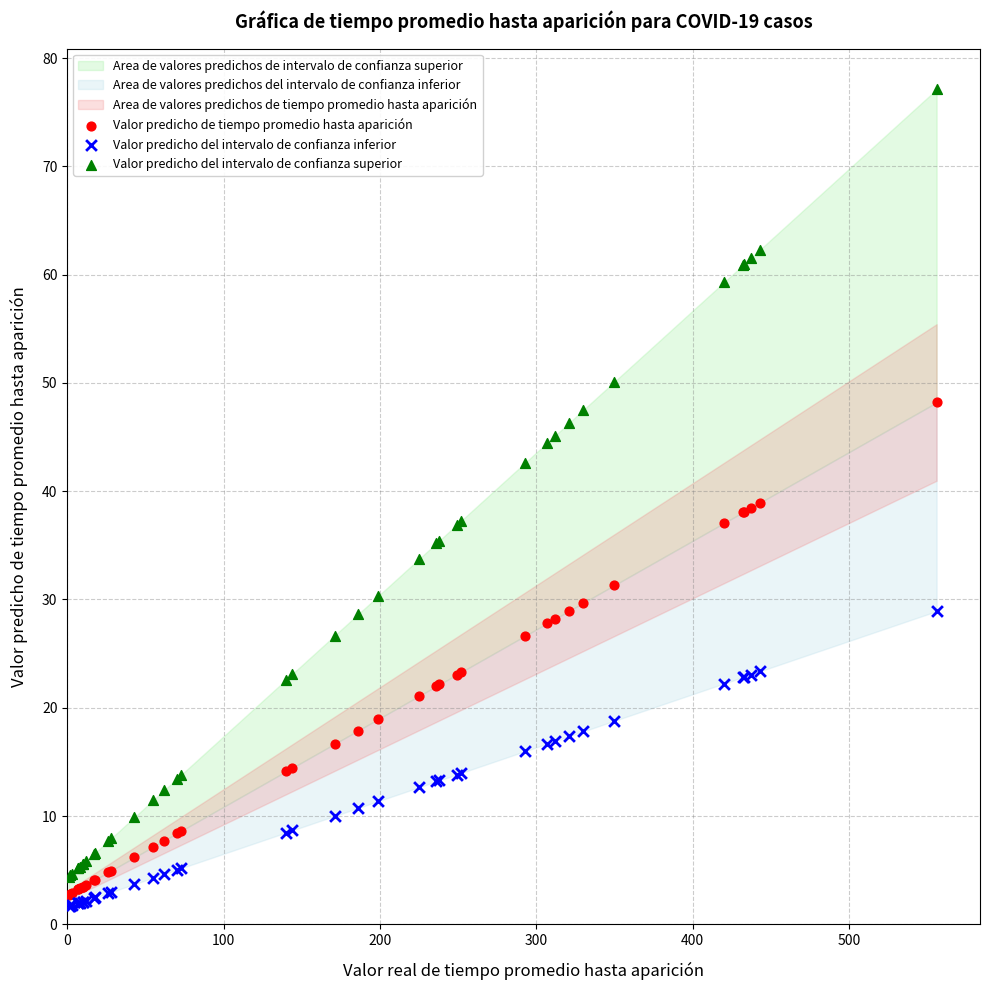

What is the X range (max minus min) for the scatter plot?

555.0